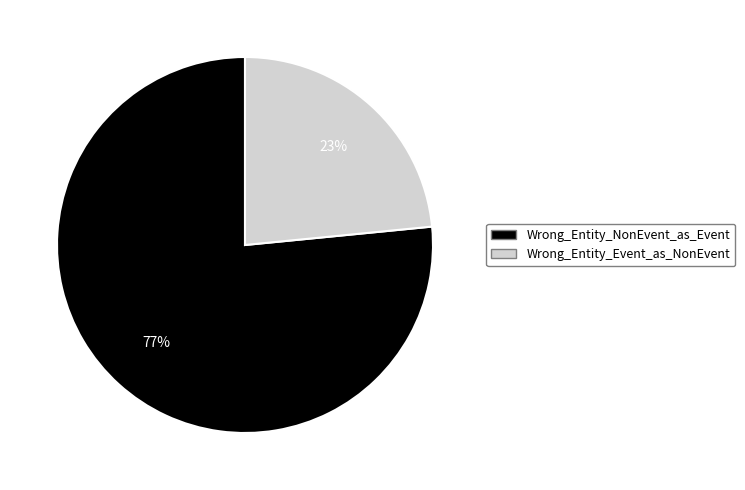

Which slice is the smallest?

Wrong_Entity_Event_as_NonEvent